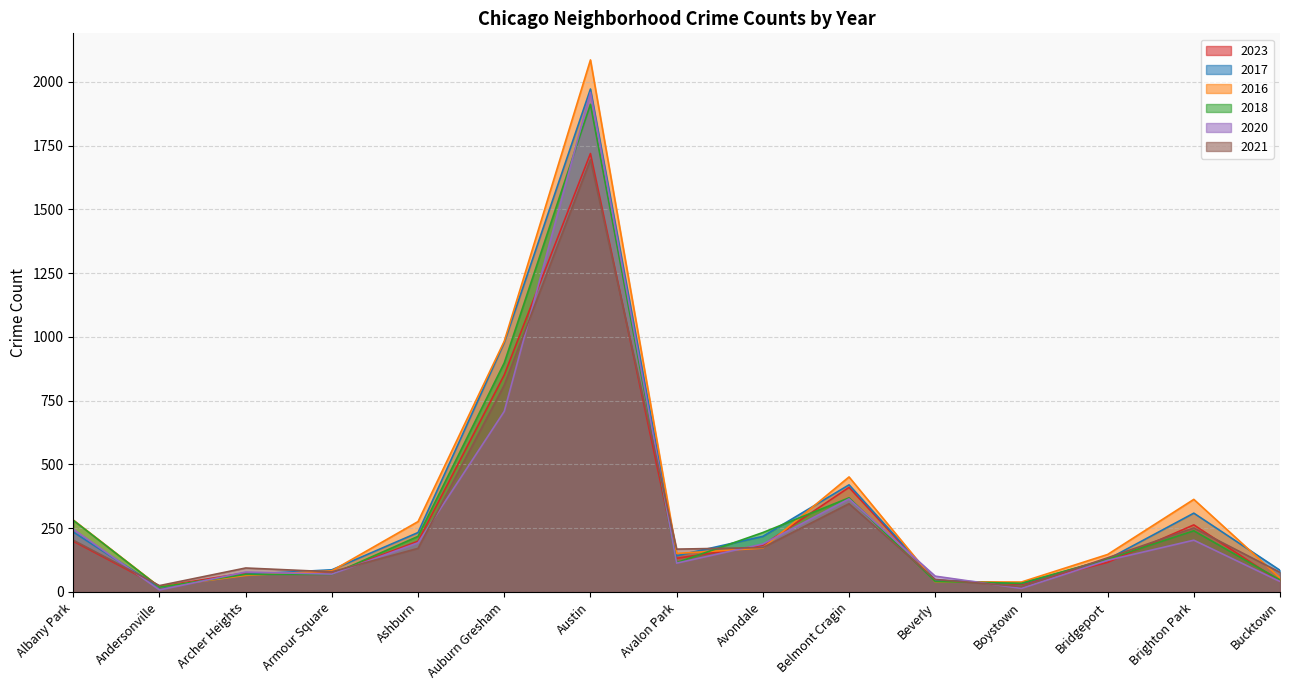

Reading left to right, extract all data points from this chart.

2023: Albany Park=199	Andersonville=21	Archer Heights=75	Armour Square=72	Ashburn=199	Auburn Gresham=851	Austin=1719	Avalon Park=132	Avondale=183	Belmont Cragin=410	Beverly=46	Boystown=30	Bridgeport=116	Brighton Park=263	Bucktown=41
2017: Albany Park=235	Andersonville=17	Archer Heights=69	Armour Square=87	Ashburn=233	Auburn Gresham=978	Austin=1972	Avalon Park=142	Avondale=218	Belmont Cragin=420	Beverly=46	Boystown=33	Bridgeport=128	Brighton Park=309	Bucktown=85
2016: Albany Park=282	Andersonville=20	Archer Heights=65	Armour Square=83	Ashburn=276	Auburn Gresham=983	Austin=2086	Avalon Park=151	Avondale=172	Belmont Cragin=451	Beverly=40	Boystown=39	Bridgeport=147	Brighton Park=363	Bucktown=55
2018: Albany Park=281	Andersonville=19	Archer Heights=69	Armour Square=69	Ashburn=218	Auburn Gresham=898	Austin=1912	Avalon Park=115	Avondale=233	Belmont Cragin=369	Beverly=41	Boystown=34	Bridgeport=129	Brighton Park=240	Bucktown=47
2020: Albany Park=246	Andersonville=8	Archer Heights=78	Armour Square=70	Ashburn=193	Auburn Gresham=708	Austin=1959	Avalon Park=113	Avondale=188	Belmont Cragin=365	Beverly=62	Boystown=14	Bridgeport=124	Brighton Park=203	Bucktown=41
2021: Albany Park=203	Andersonville=25	Archer Heights=94	Armour Square=79	Ashburn=171	Auburn Gresham=811	Austin=1695	Avalon Park=168	Avondale=174	Belmont Cragin=346	Beverly=49	Boystown=21	Bridgeport=134	Brighton Park=251	Bucktown=77